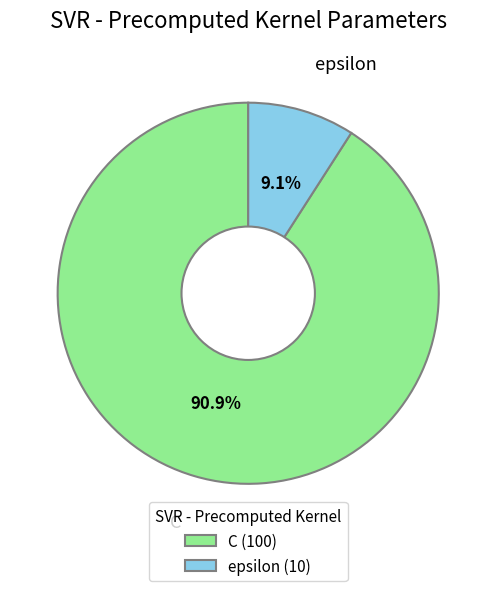

Which slice is the smallest?

epsilon